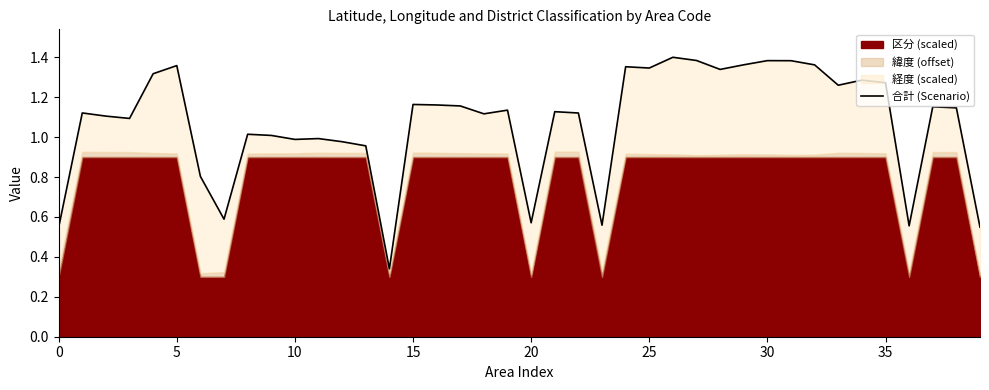

How many interior local valleys (lower than both neighbors) does the data have?

11